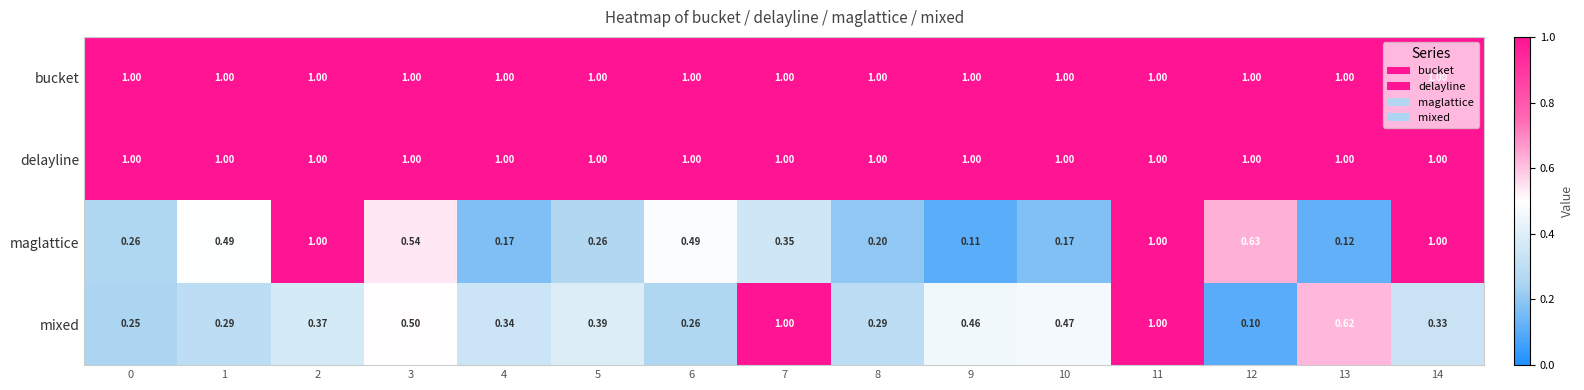

What is the greatest value displayed?

1.0